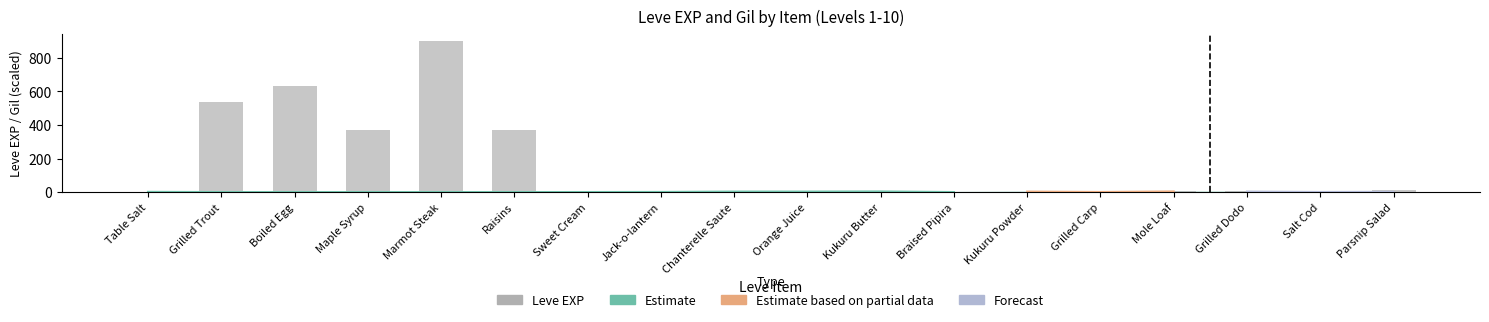

Rank the categories by value from lowest to highest.

Table Salt, Sweet Cream, Chanterelle Saute, Kukuru Butter, Orange Juice, Braised Pipira, Kukuru Powder, Grilled Carp, Salt Cod, Grilled Dodo, Jack-o-lantern, Mole Loaf, Parsnip Salad, Maple Syrup, Raisins, Grilled Trout, Boiled Egg, Marmot Steak